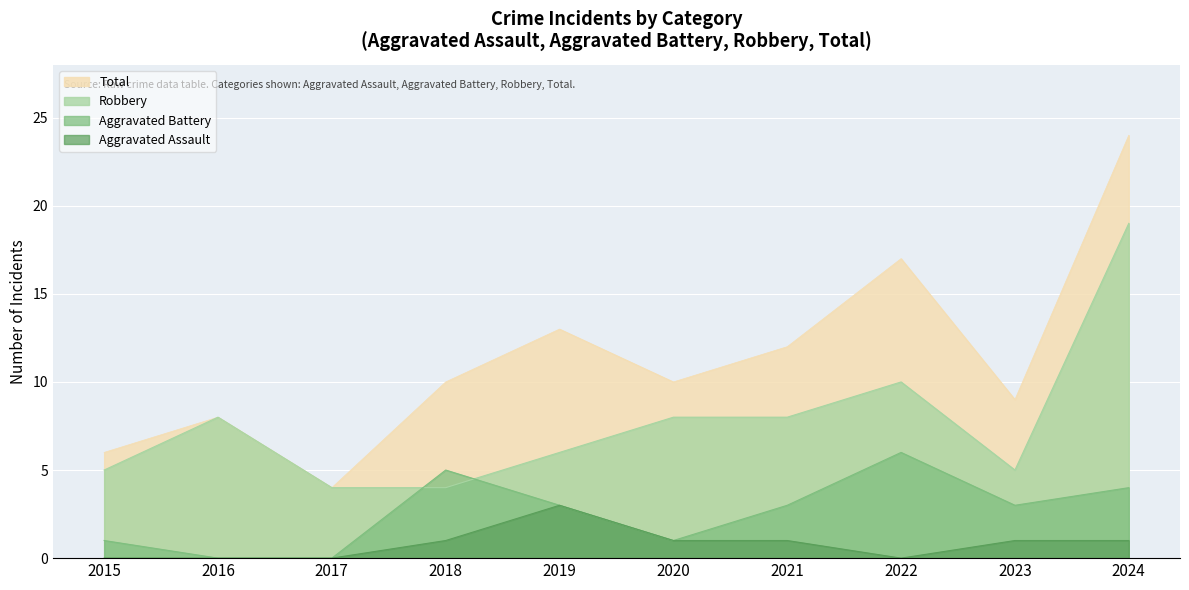

What are all the series names shown in the legend?

Total, Robbery, Aggravated Battery, Aggravated Assault